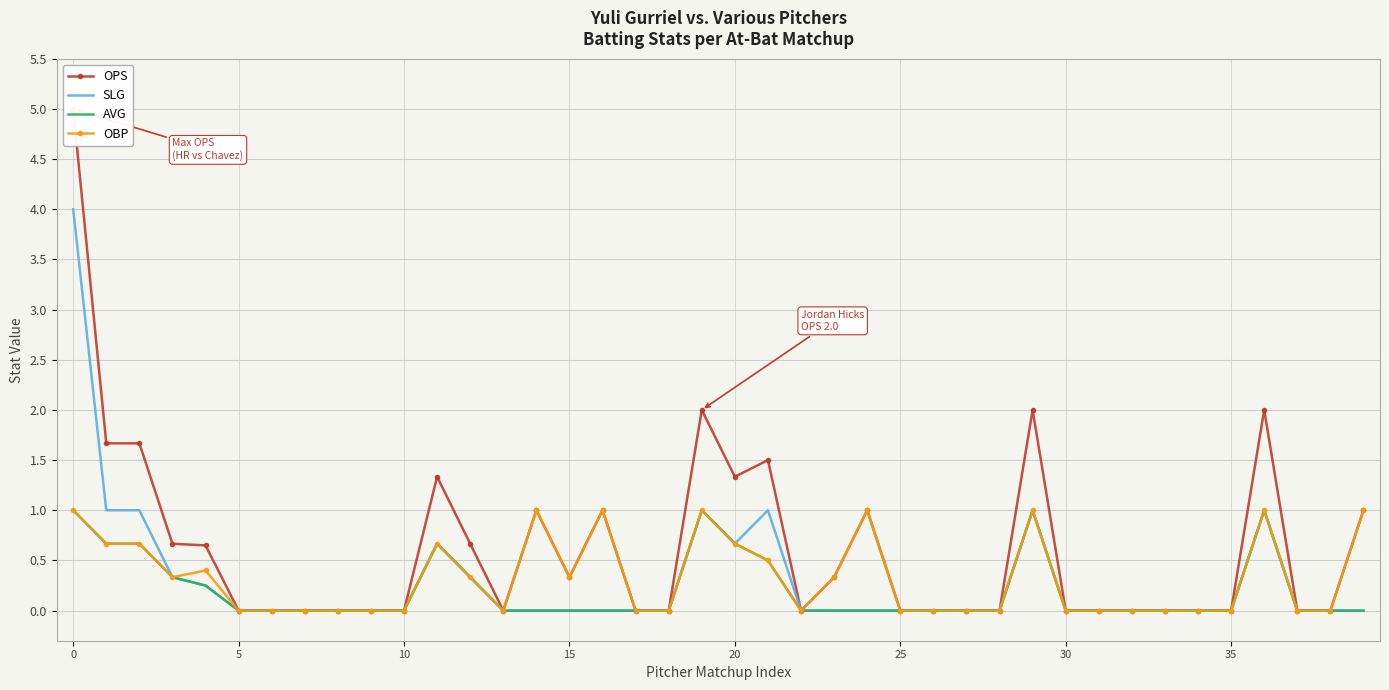

True or false: SLG and OPS cross at least once.

False